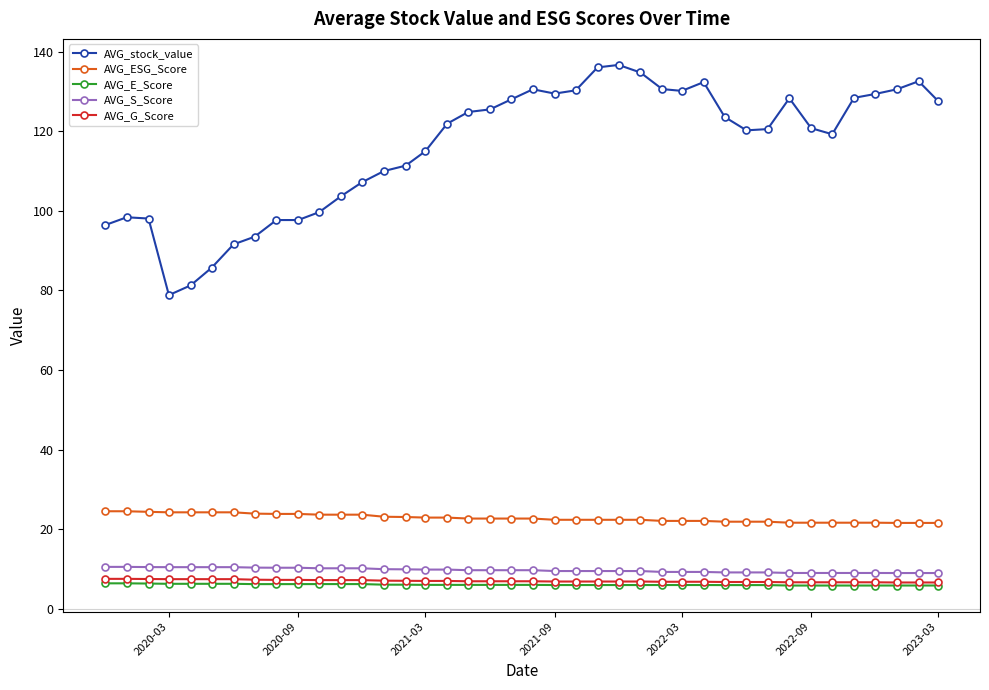

Which series has the largest total across all categories?

AVG_stock_value